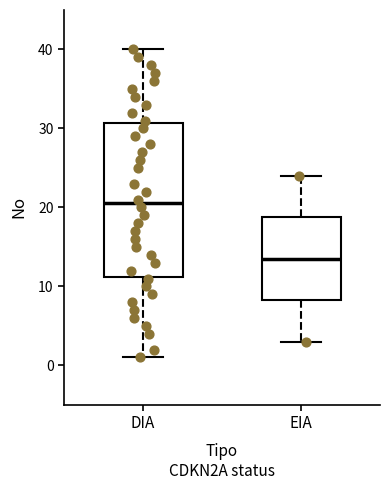

Comparing the boxes themselves (not the whiskers), which one is the tallest?

DIA